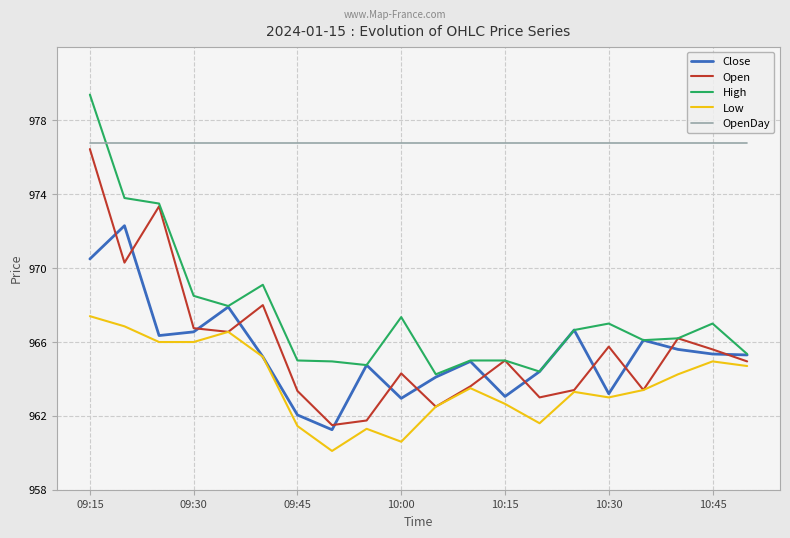

Does the chart display data point markers on the line(s)?

No